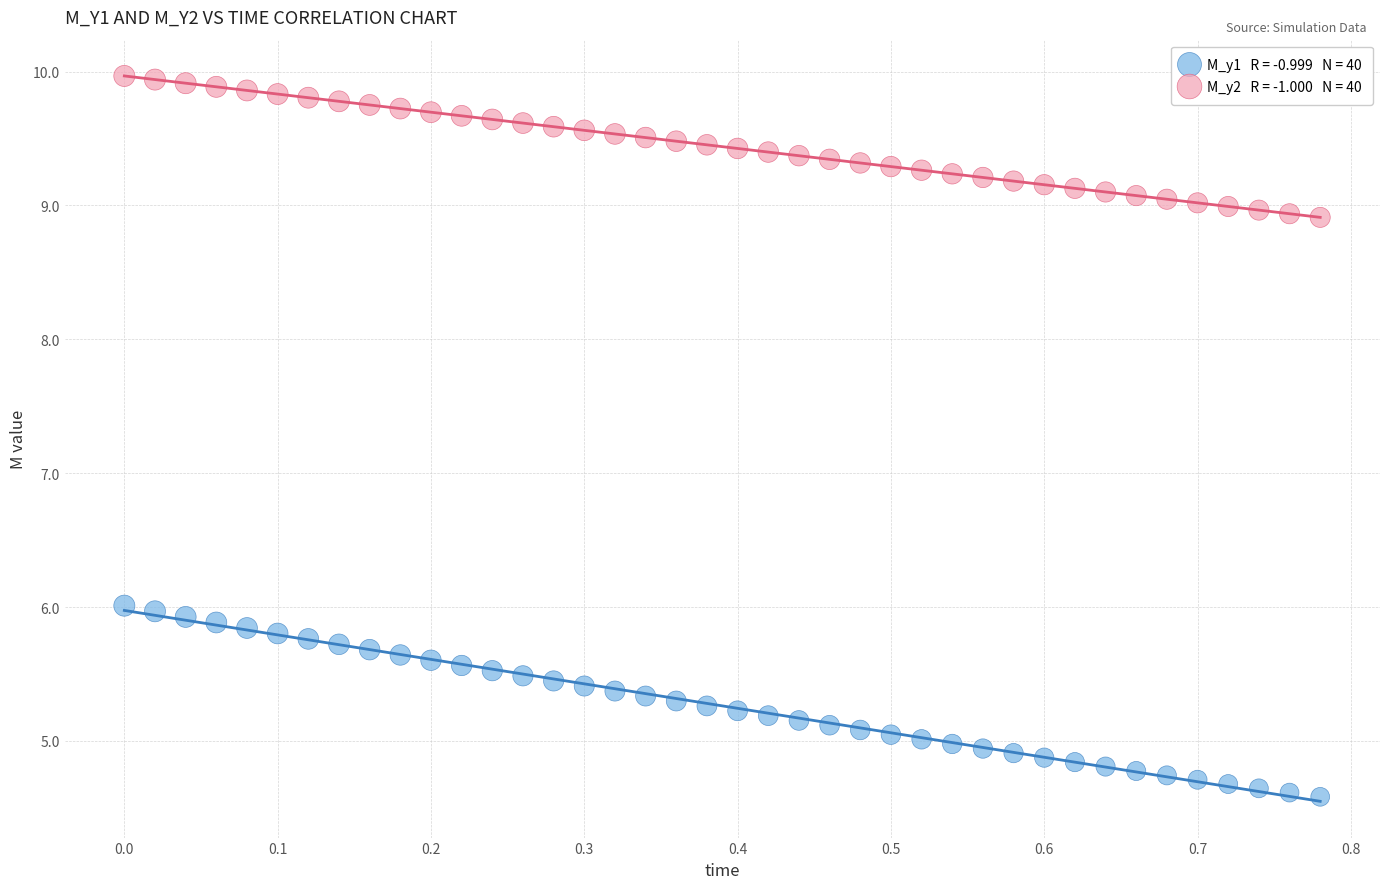

Across all data points, what is the range of X values (max minus min)?

0.8